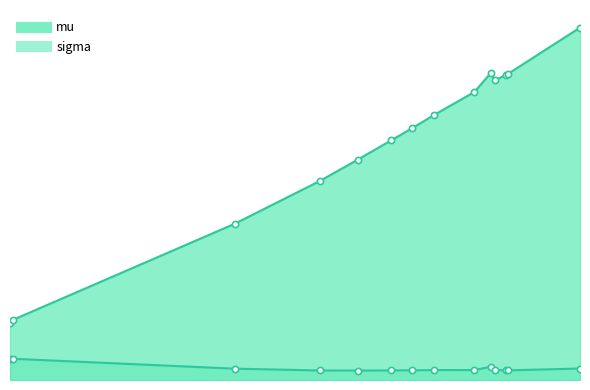

Which series reaches the minimum Y coordinate?

sigma